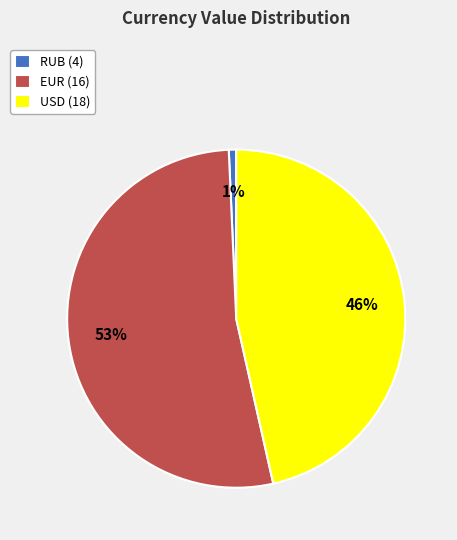

True or false: RUB (4) accounts for 1% of the total.

True